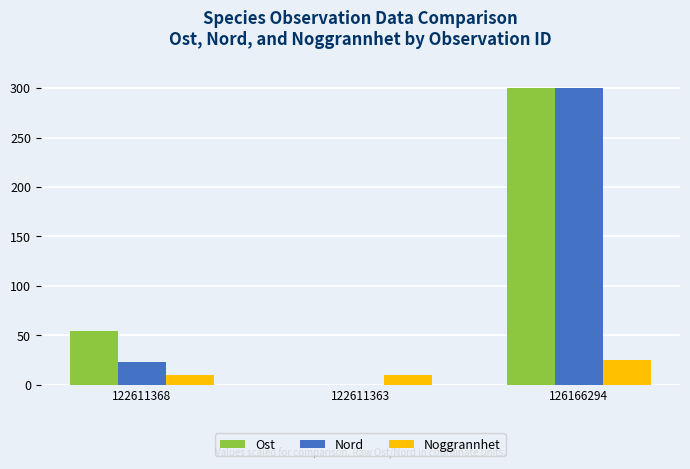

What is the sum of the Nord values at 122611363 and 122611368?

23.1